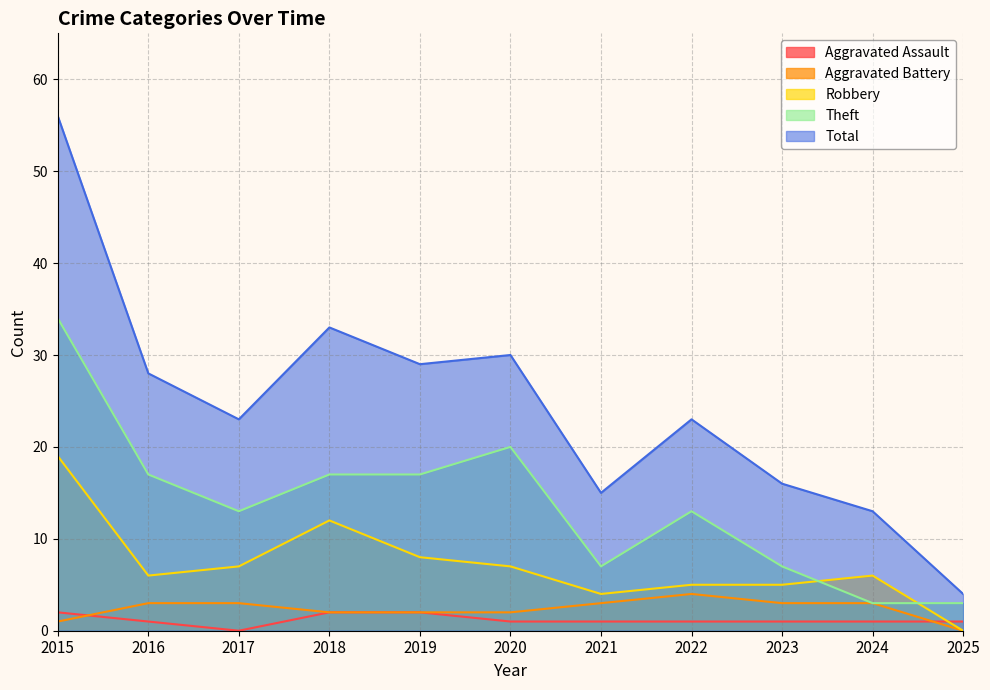

At which category is the sum across all series the highest?

2015